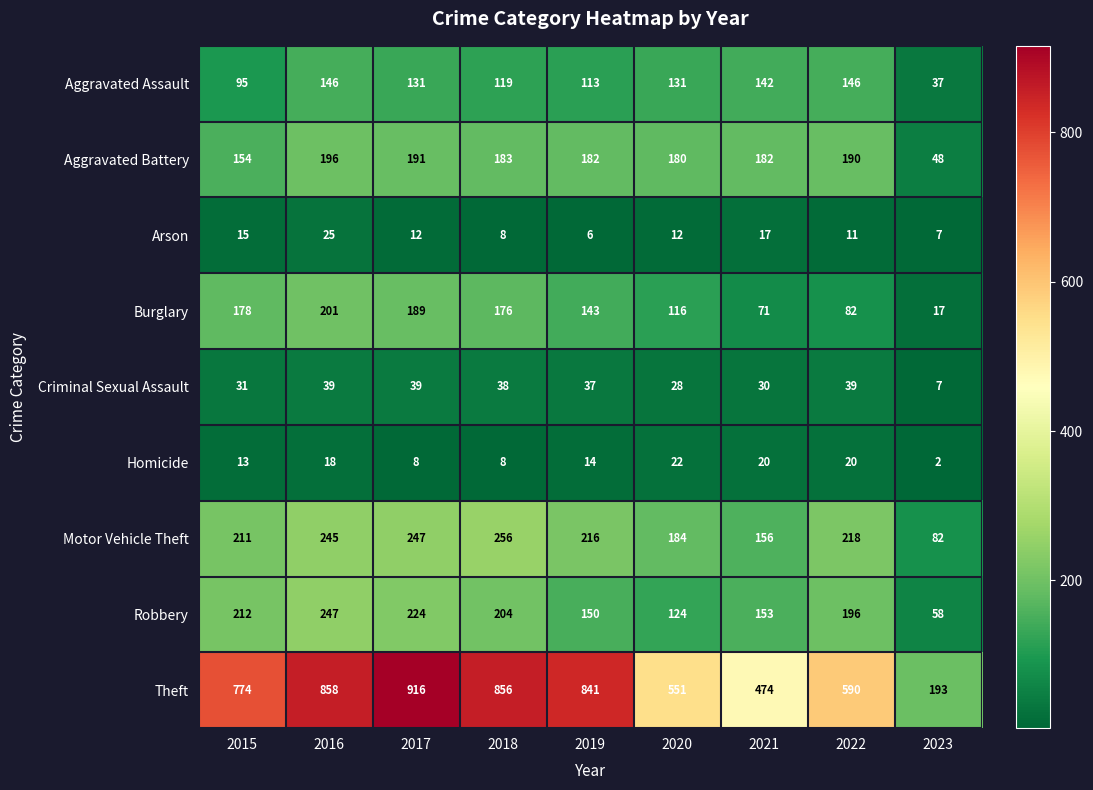

The Motor Vehicle Theft series shows 152 at 2022. True or false?

False